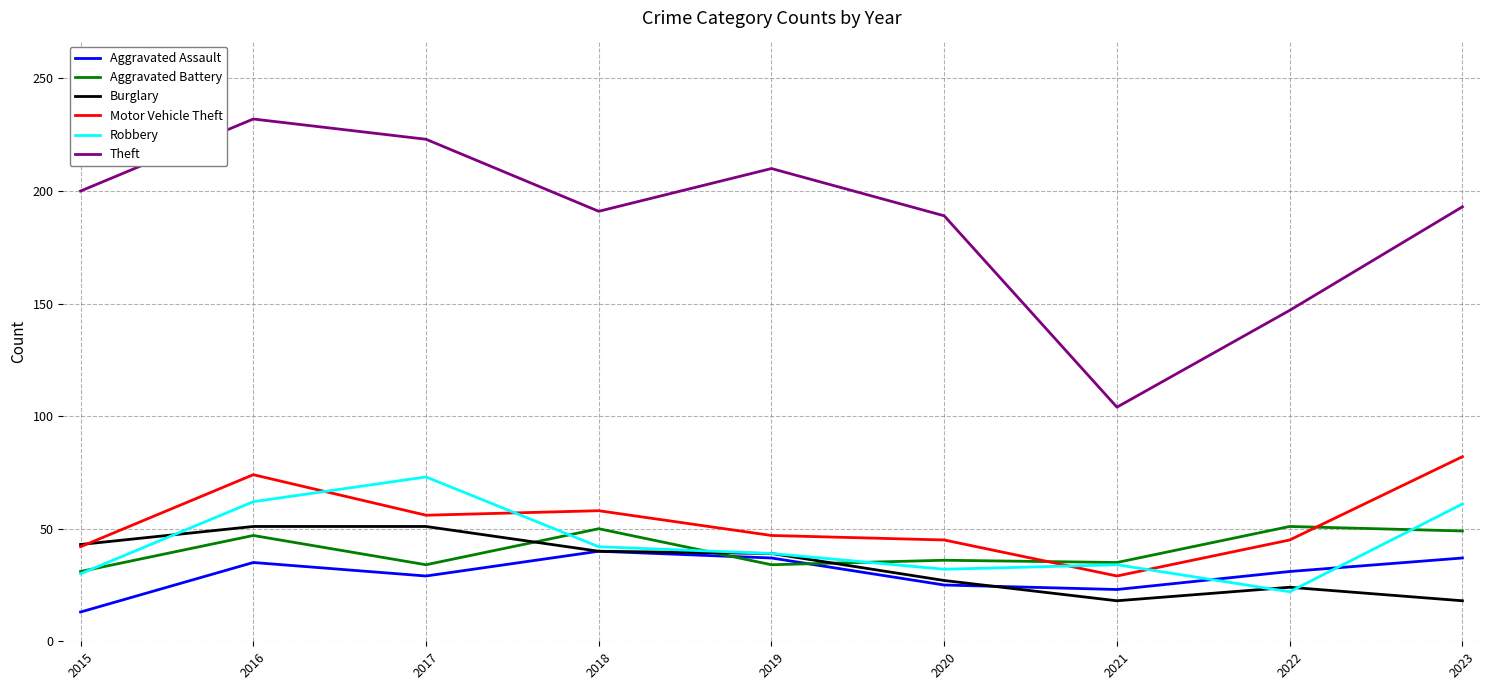

Does the chart display data point markers on the line(s)?

No